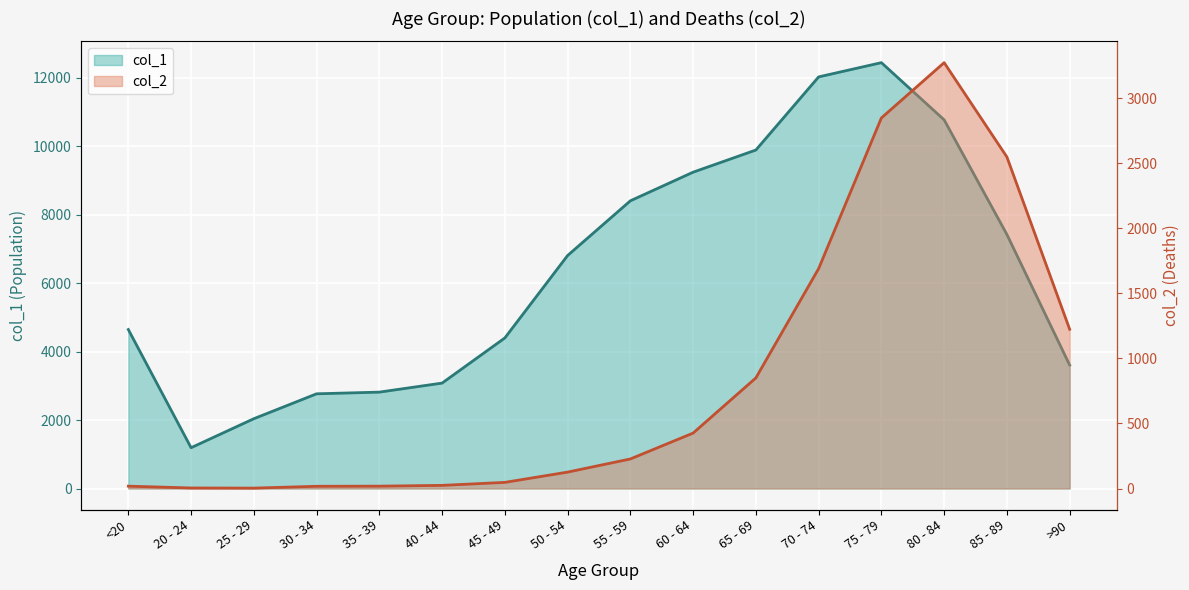

What is the label of the 7th point from the right?

60 - 64